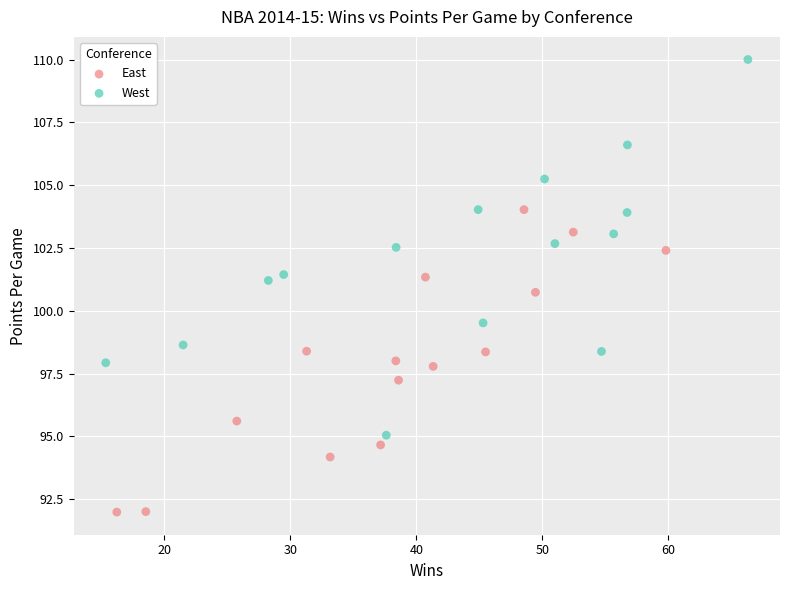

Which series has the widest spread of Y values?

West